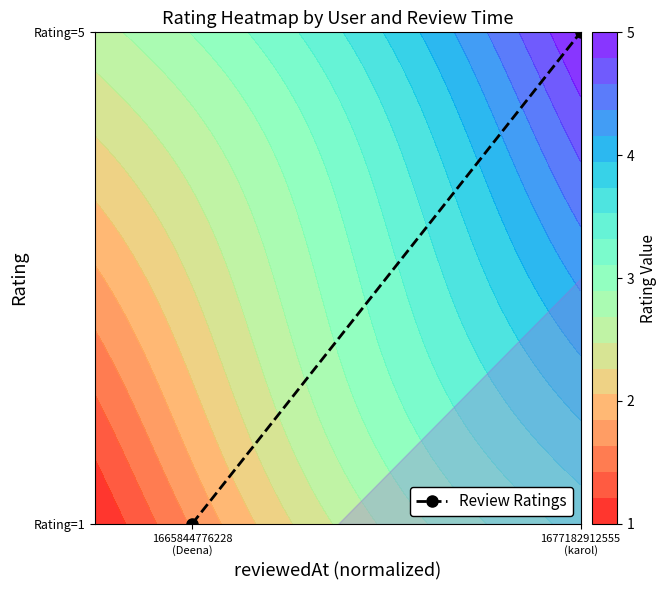

What is the greatest value displayed?

1